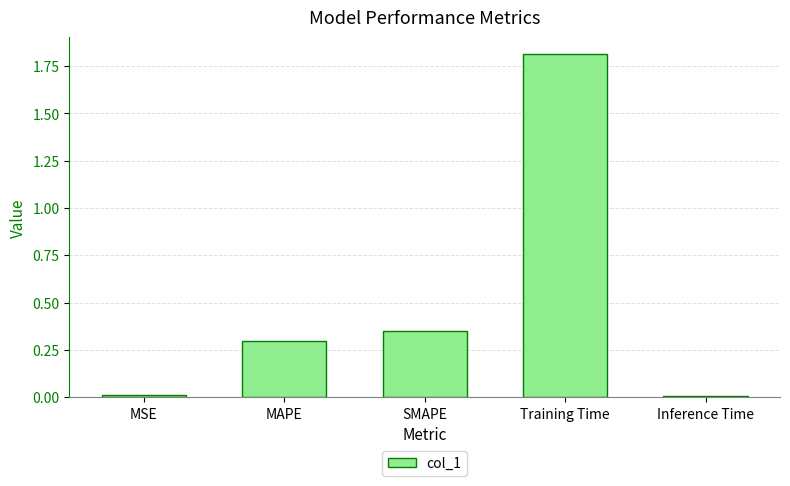

Which has a higher value, MSE or Training Time?

Training Time